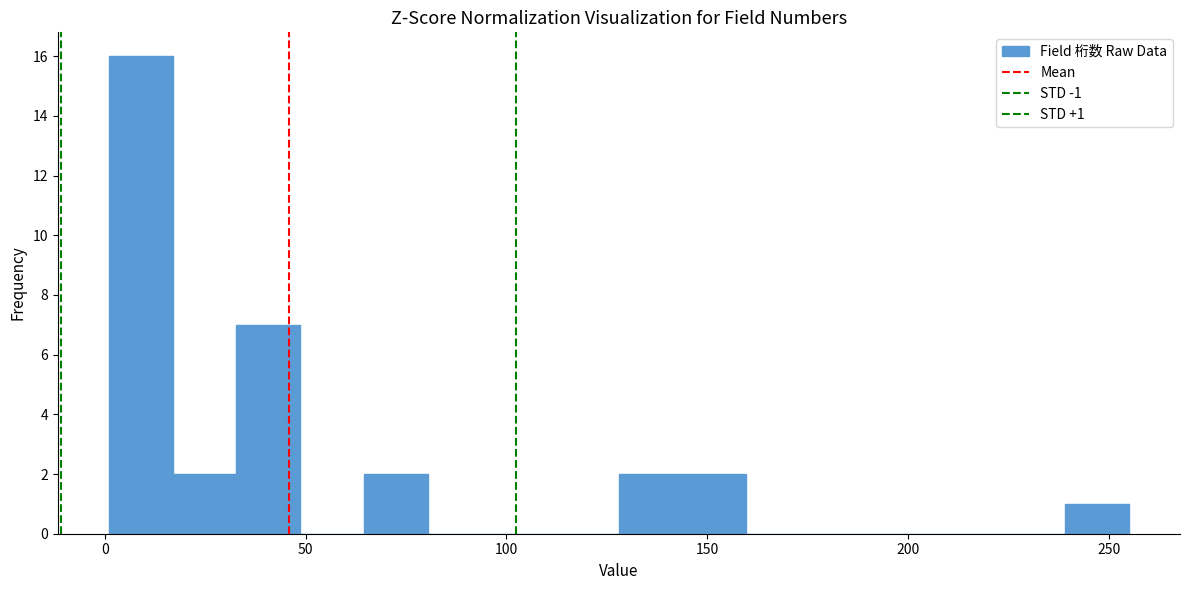

Around what value on the x-axis is the tallest bar? Give the approximate position of its centre, as read against the axis.

10